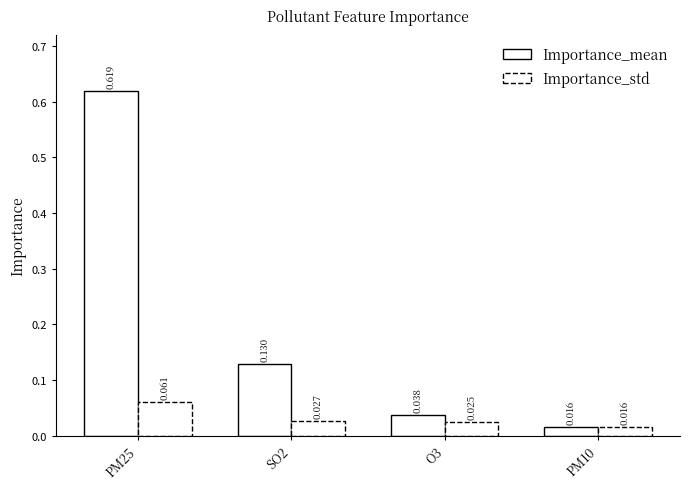

What is the sum of all Importance_std values?

0.1